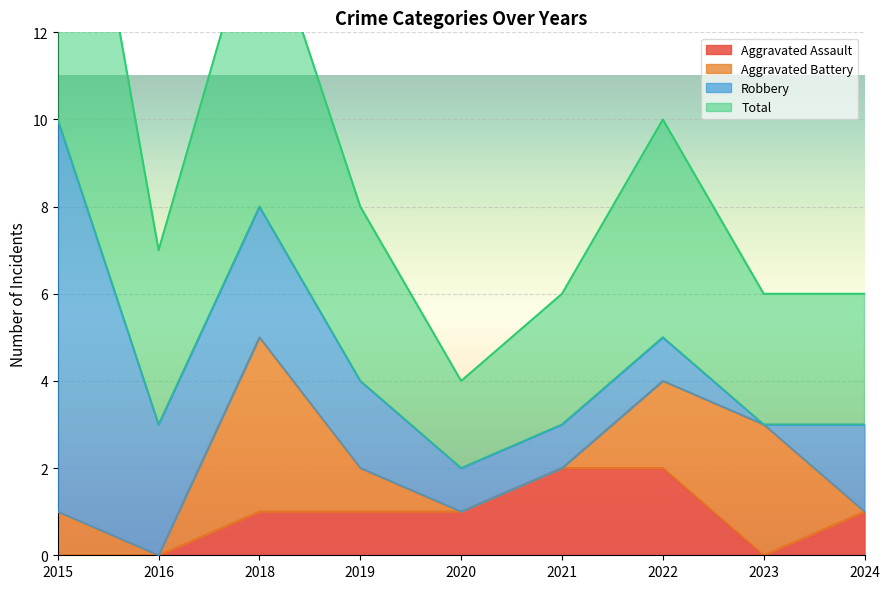

At which category does the chart reach its minimum across all series?

2015